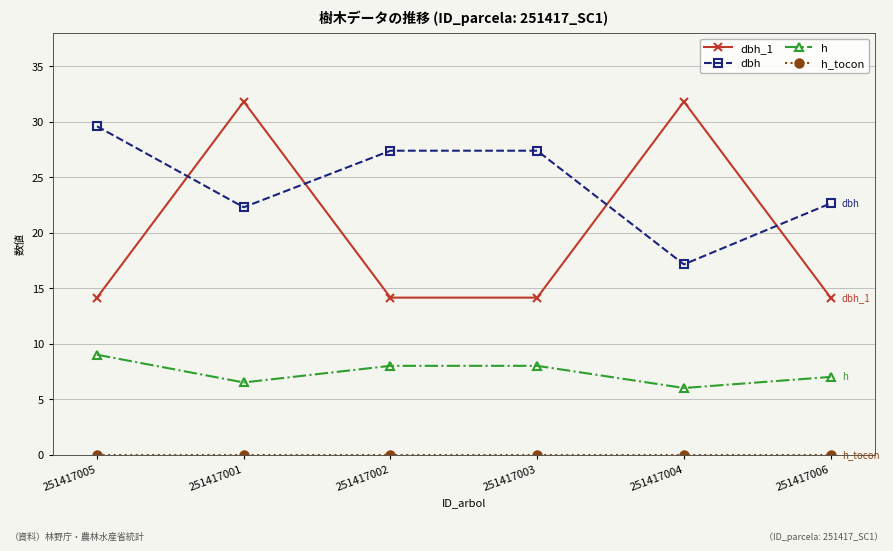

True or false: h and dbh intersect in this chart.

False